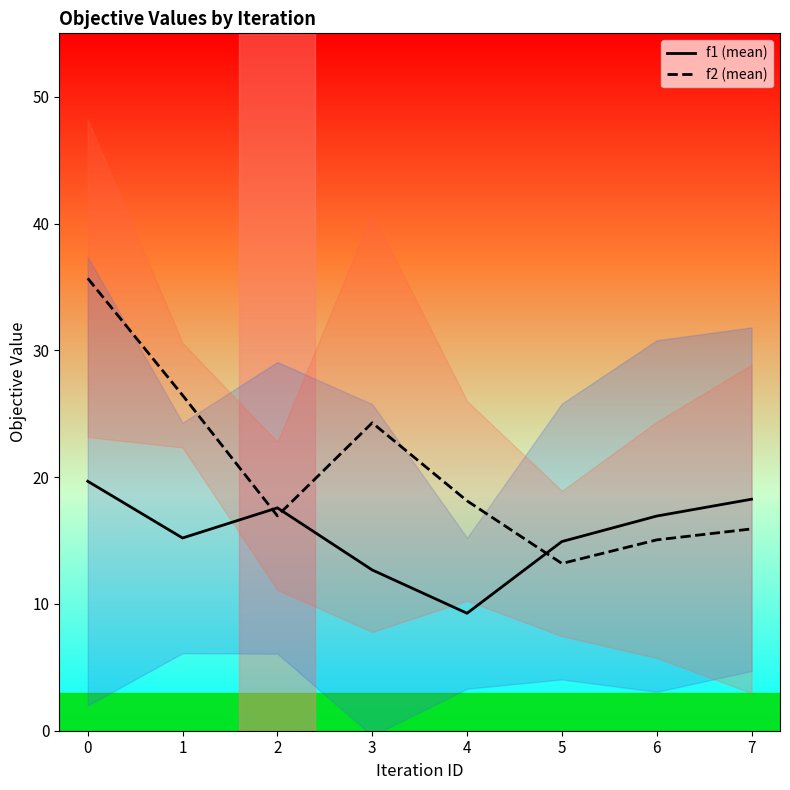

The f2 (mean) series shows 18.1 at 4. True or false?

True